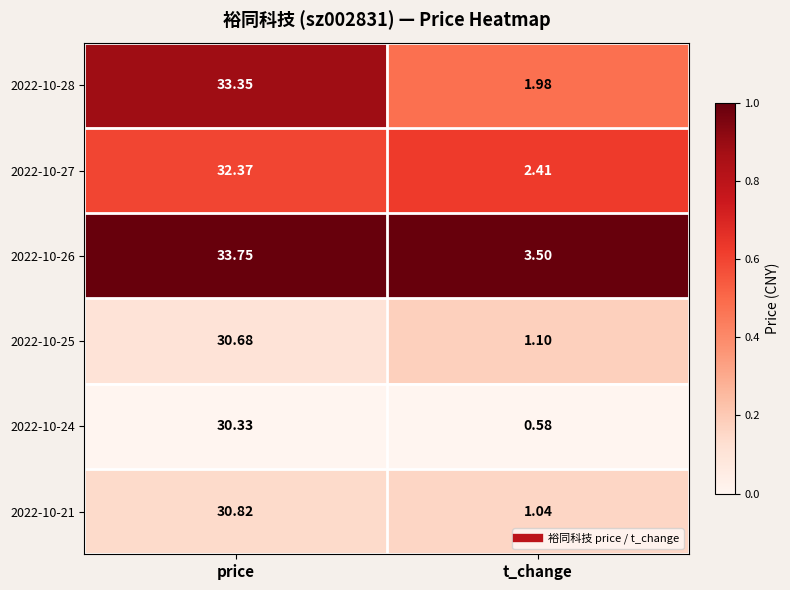

Which category has the lowest value in the 2022-10-24 series?

t_change